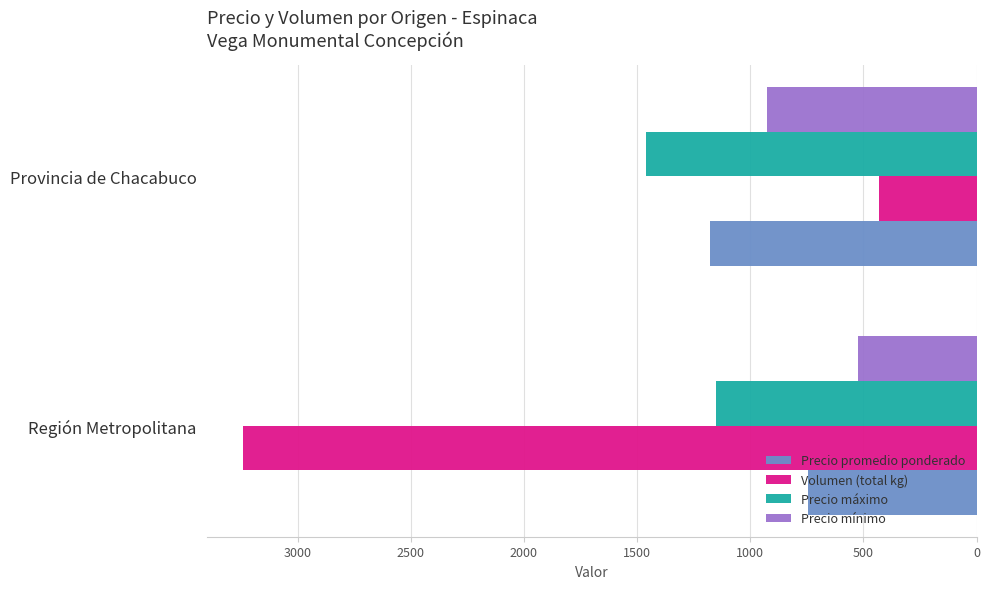

Rank the series by their maximum value, from lowest to highest.

Precio mínimo, Precio promedio ponderado, Precio máximo, Volumen (total kg)